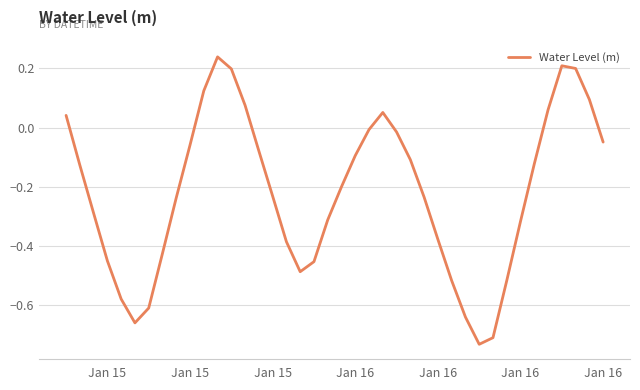

What is the difference between the maximum and minimum values?

1.0